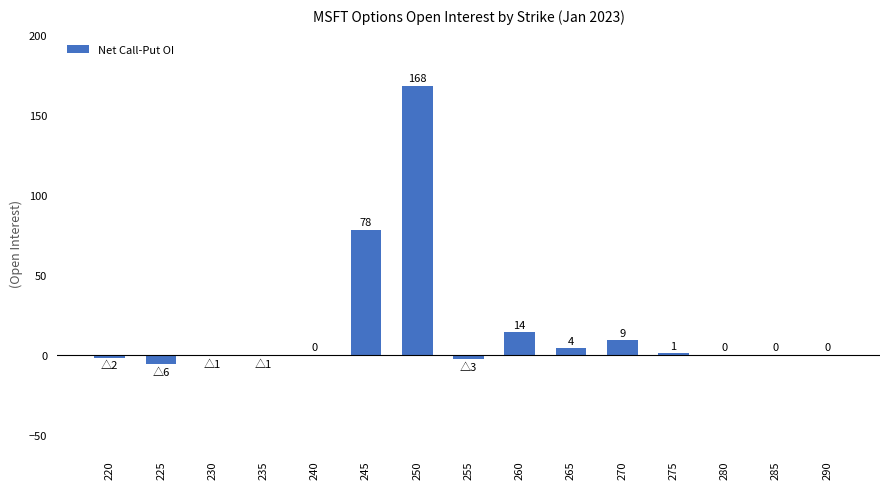

Which category has the highest value across all series?

250